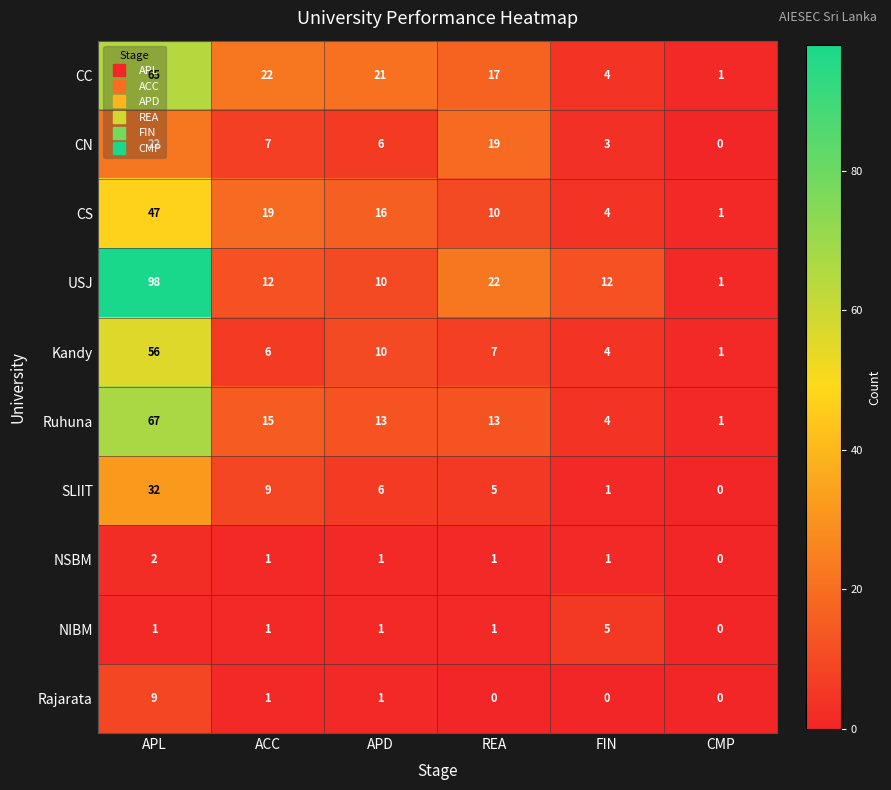

Which series has the largest range (max minus min)?

USJ